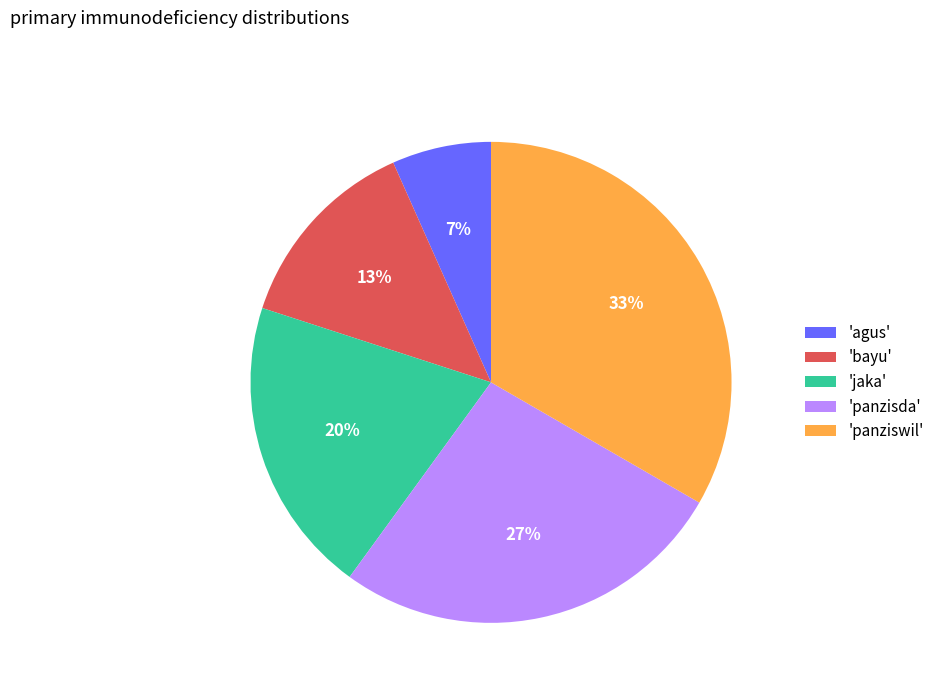

True or false: 'bayu' accounts for 1% of the total.

False